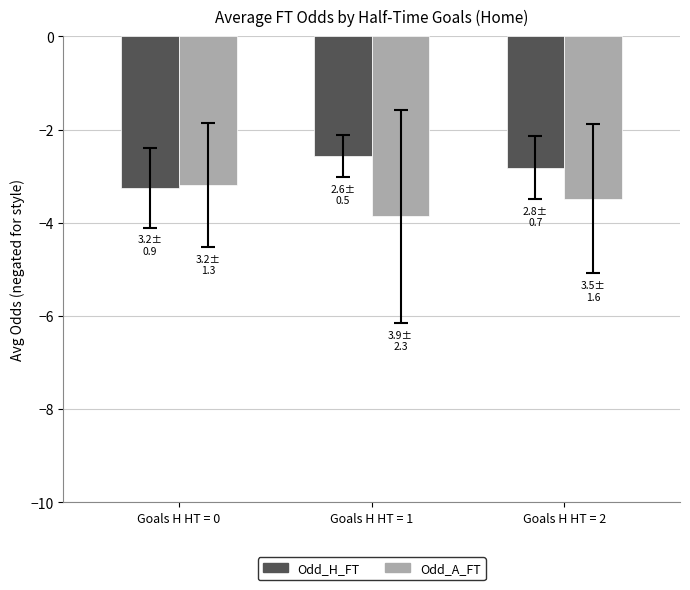

Reading left to right, list all the values displayed in this chart.

Odd_H_FT: -3.2	-2.6	-2.8
Odd_A_FT: -3.2	-3.9	-3.5